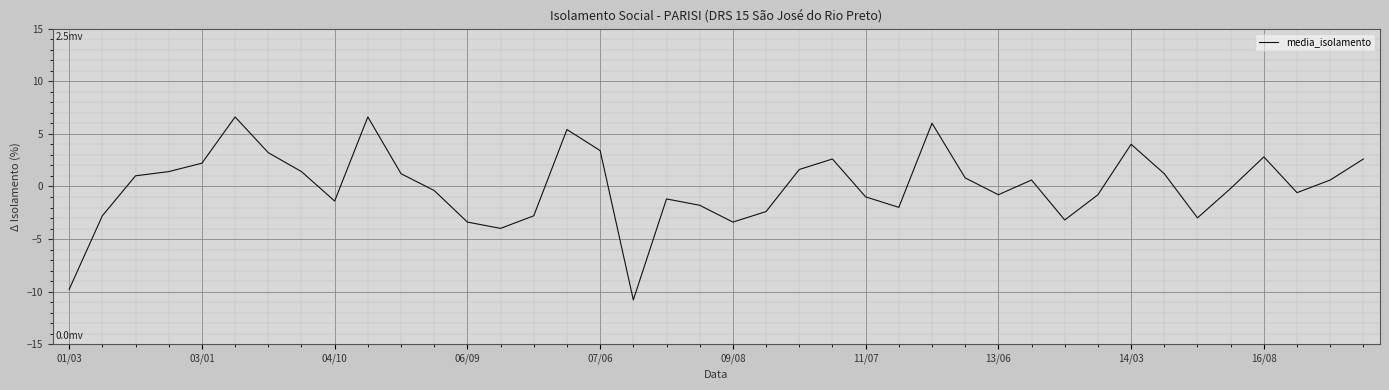

What is the difference between the maximum and minimum values?

17.4